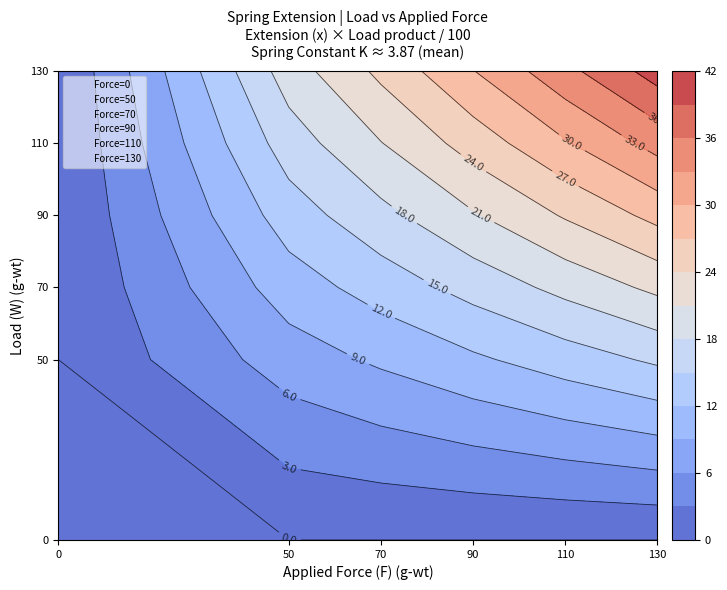

At 0, list the series in order from smallest to largest.

0, 50, 70, 90, 110, 130